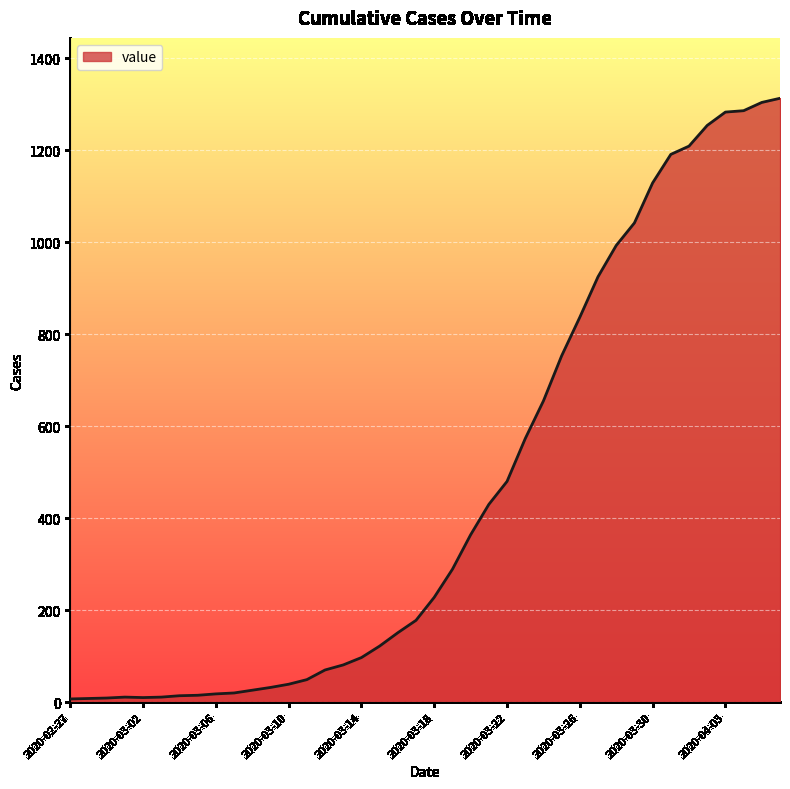

What is the maximum value shown in the chart?

1313